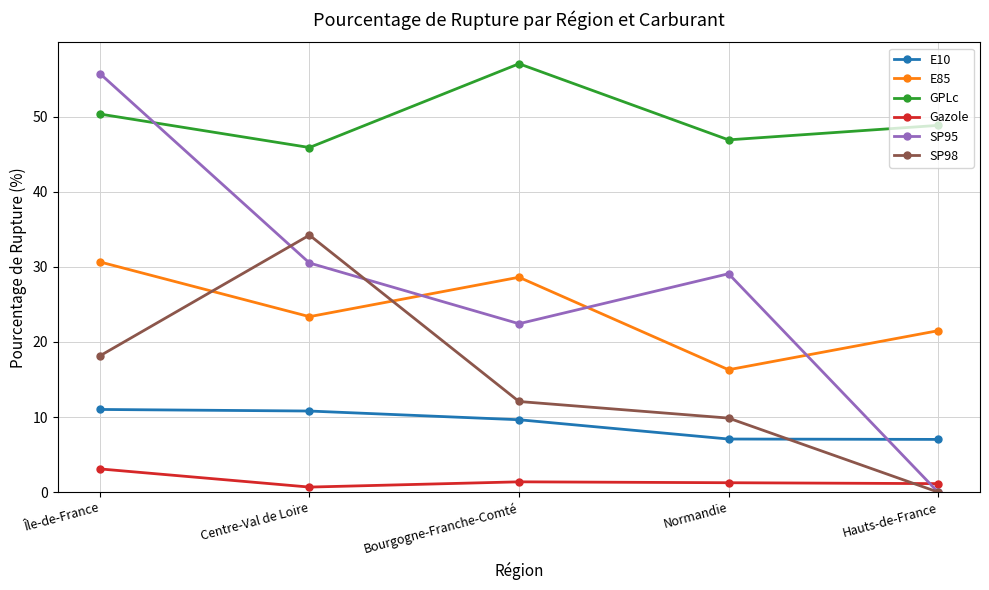

Is this an area chart (filled region under the line)?

No